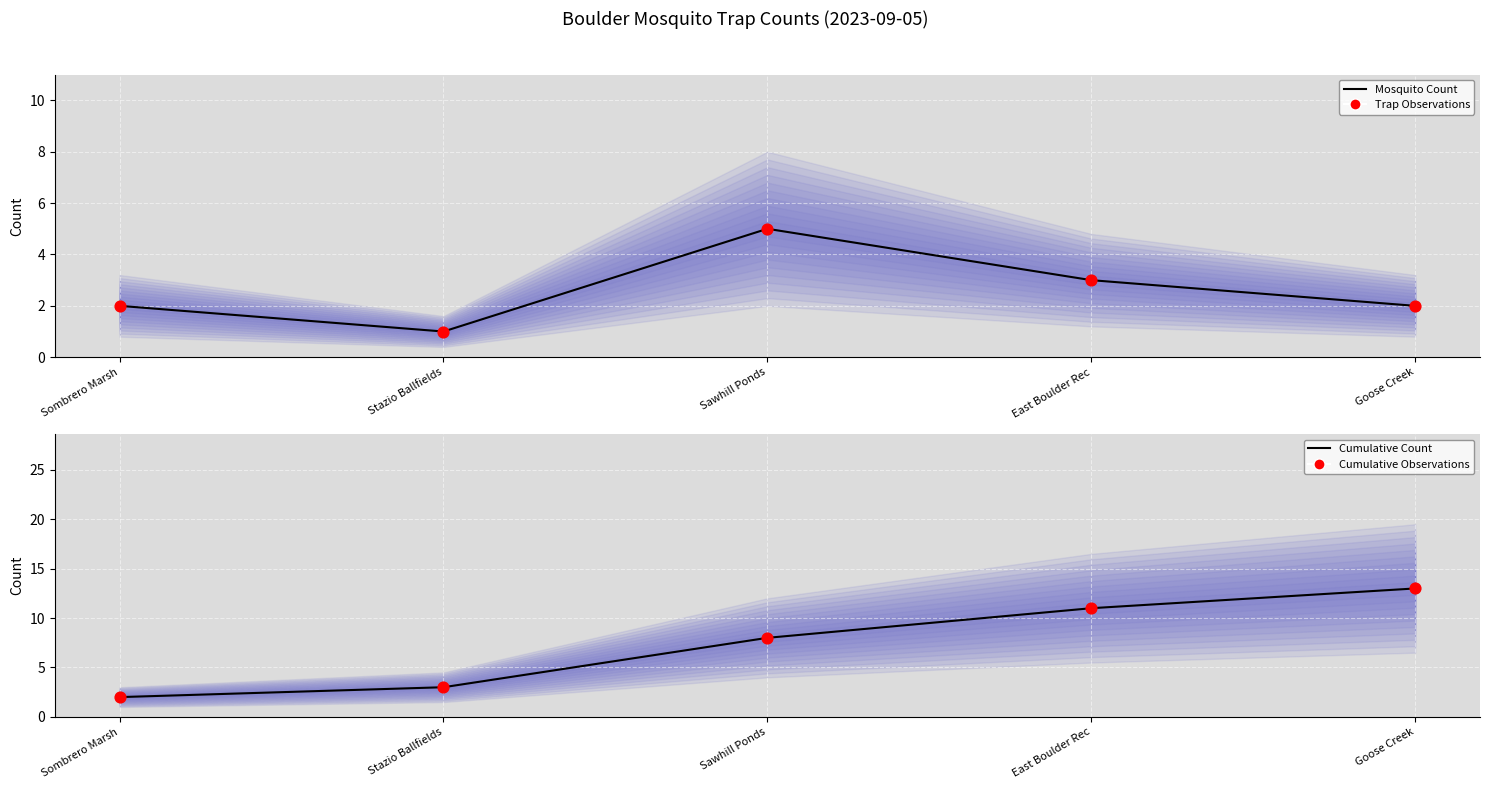

Which series has the largest total across all categories?

Cumulative Count